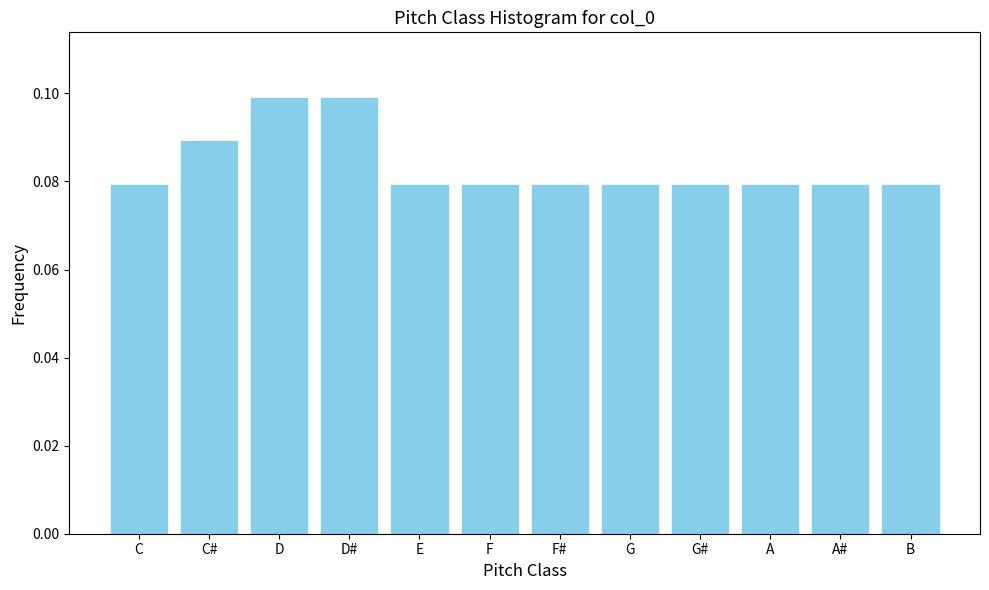

Which has a higher value, C# or D#?

D#